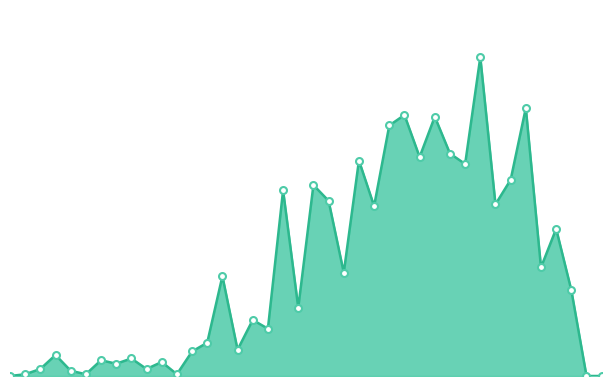

True or false: the data has more than 0 interior local peaks.

True